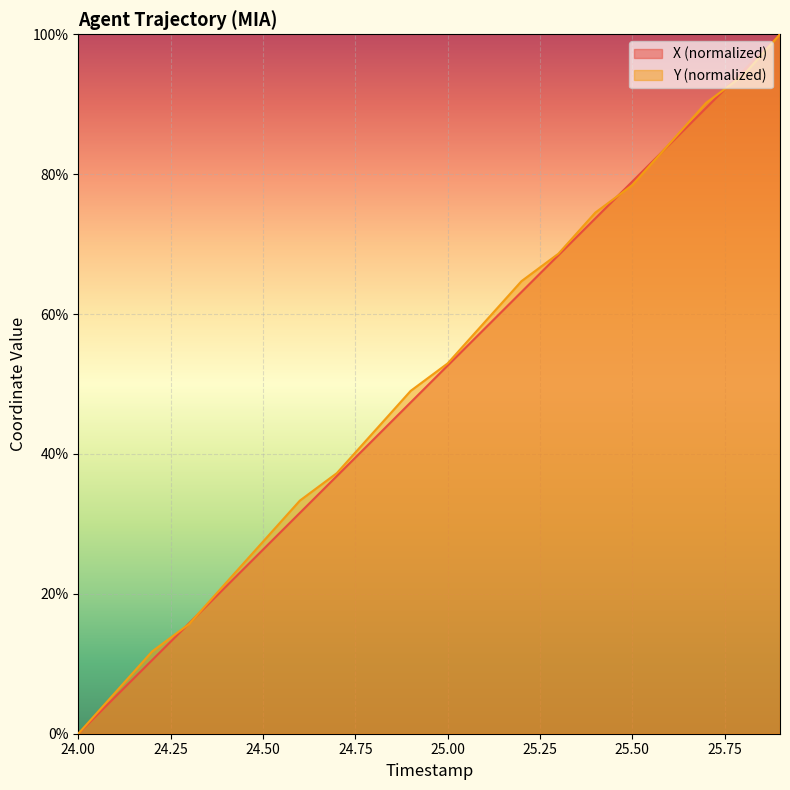

What are all the series names shown in the legend?

X (normalized), Y (normalized)